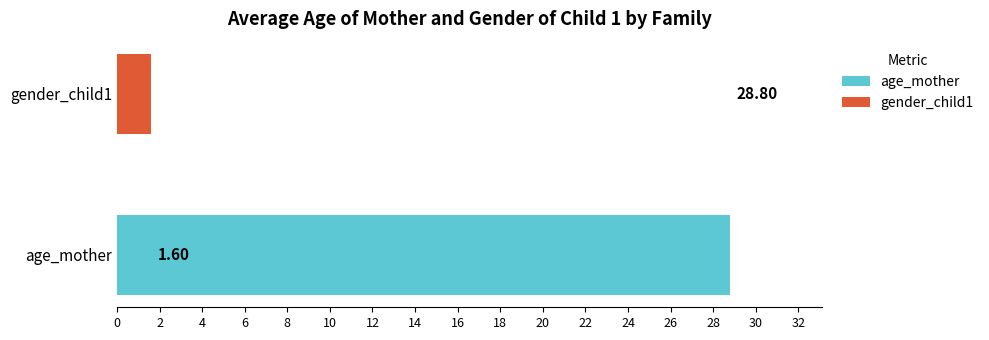

Are the bars grouped side by side (vs. stacked)?

Yes